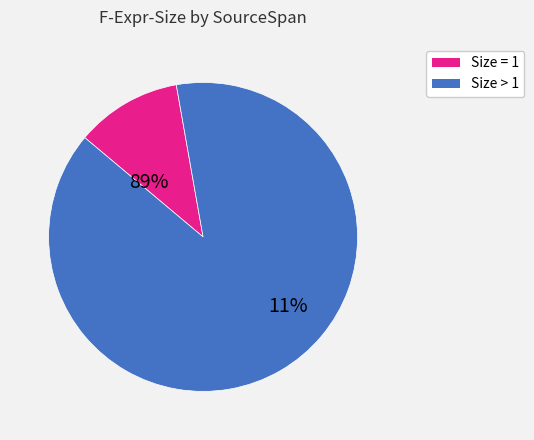

The (6,22)-(6,46) slice represents 13% of the pie. True or false?

False